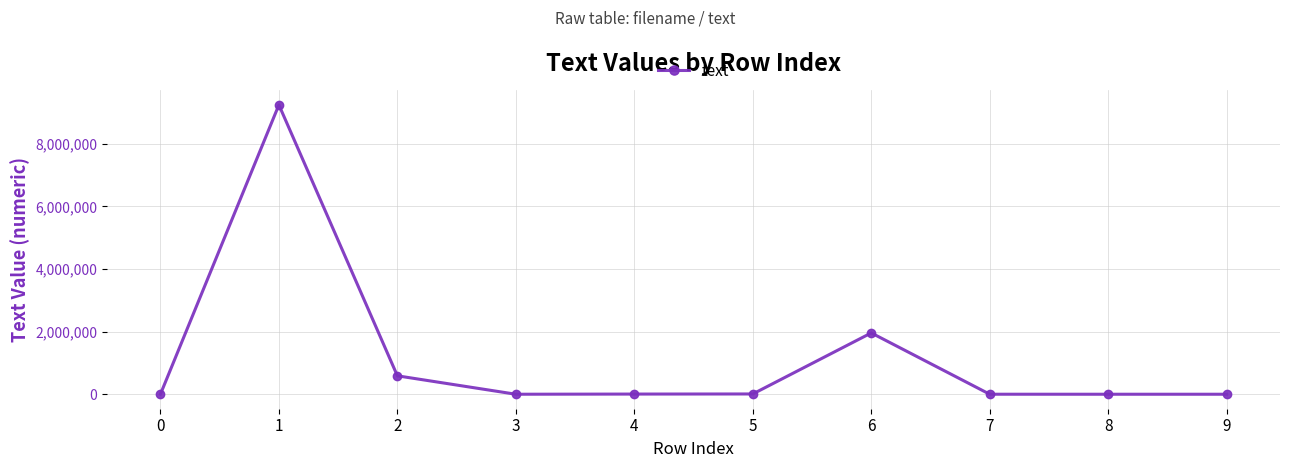

What is the difference between the values at 7 and 6?

1957092